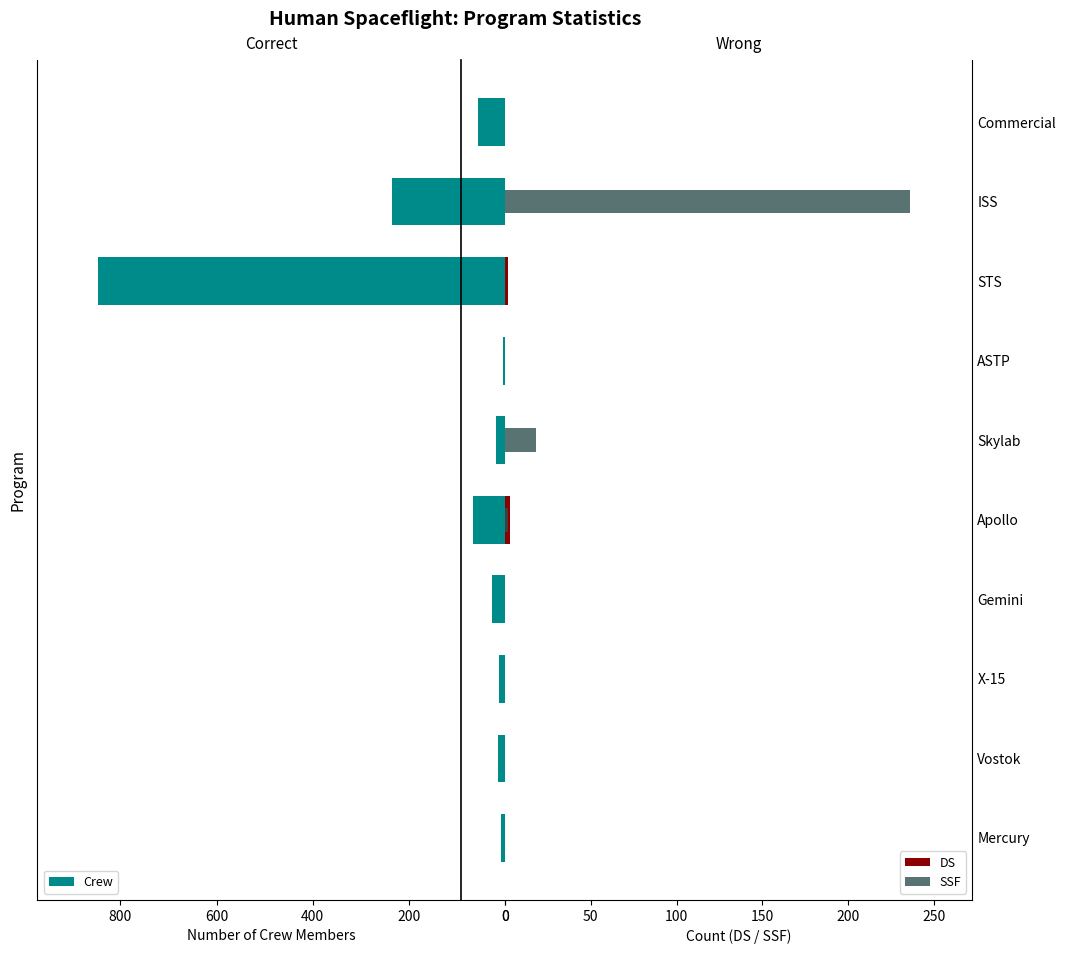

How many bars are there in each group?

3